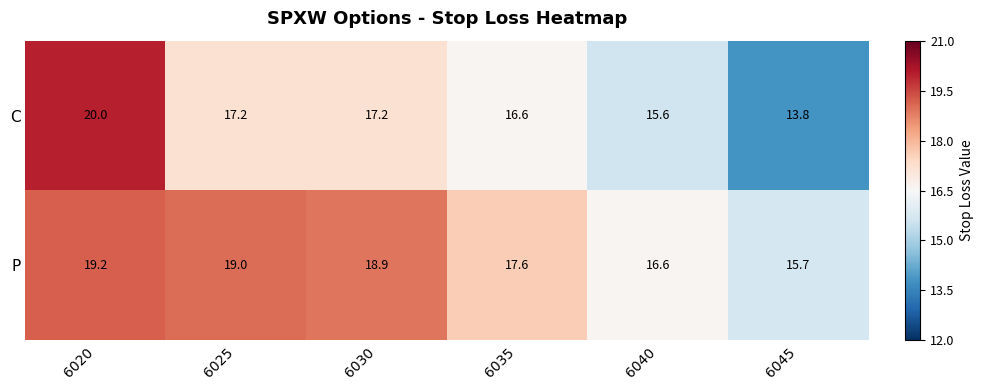

Rank the series at 6040 from highest to lowest value.

P, C